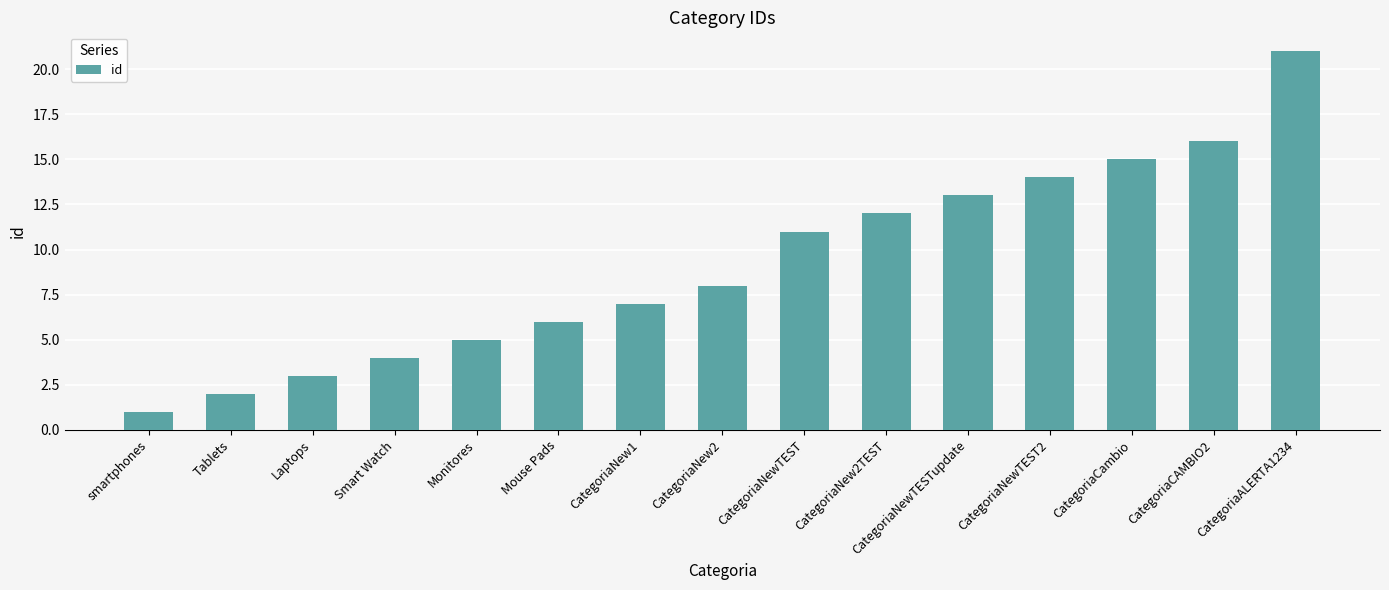

What is the smallest value displayed?

1